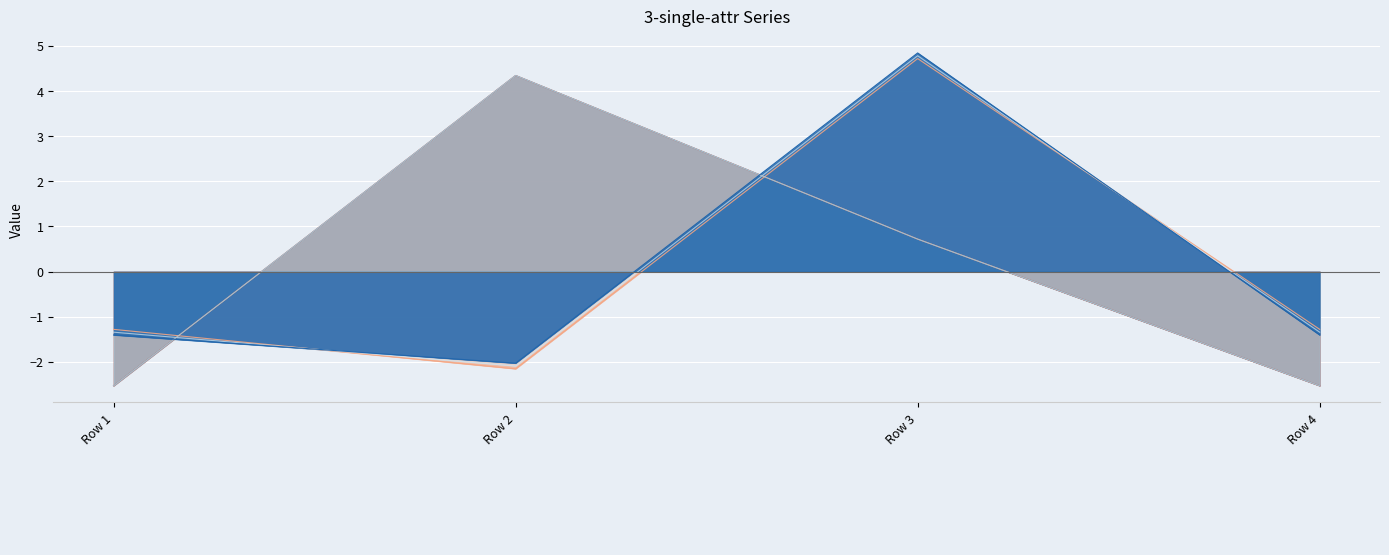

Where is _6 nearest to the value 0?

Row 3